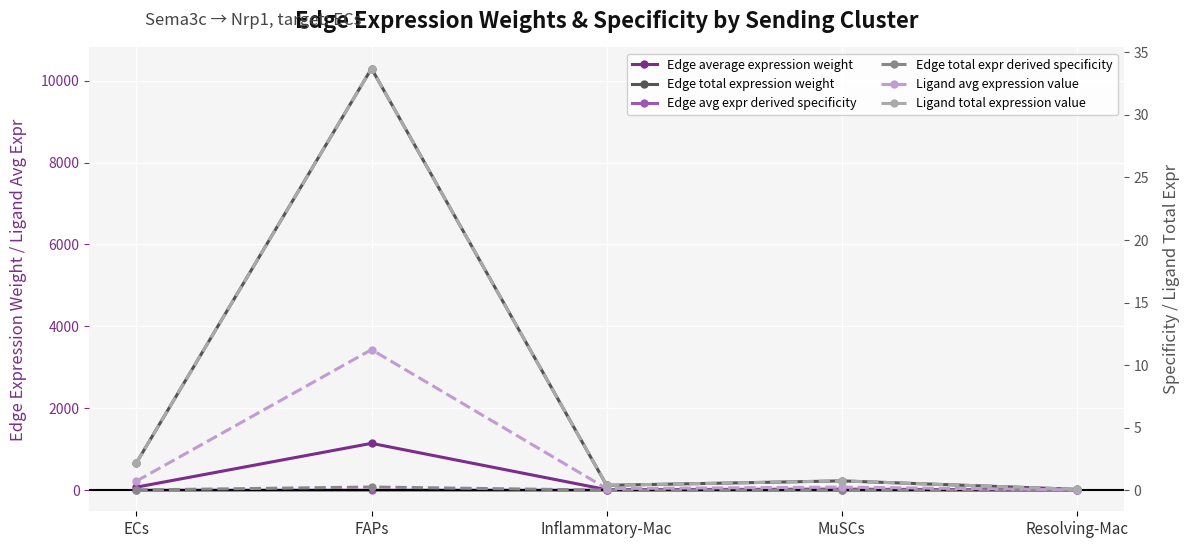

What are all the series names shown in the legend?

Edge average expression weight, Edge total expression weight, Edge avg expr derived specificity, Edge total expr derived specificity, Ligand avg expression value, Ligand total expression value